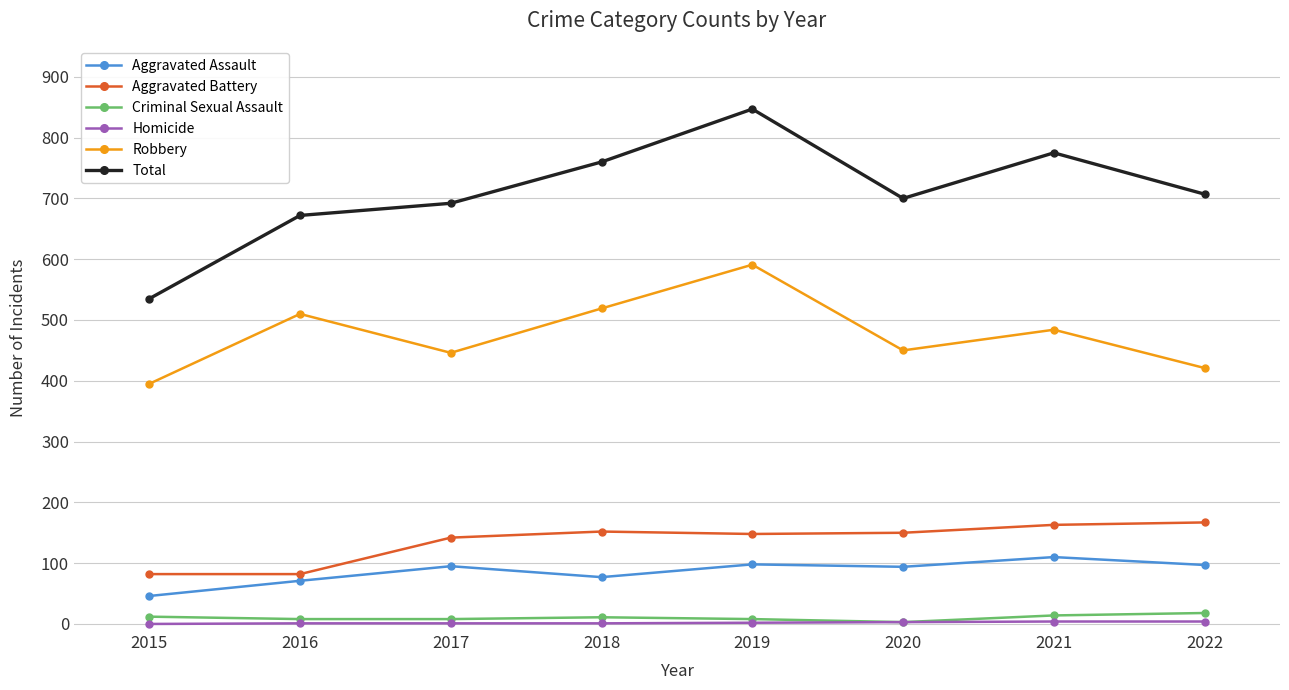

True or false: Robbery and Homicide intersect in this chart.

False